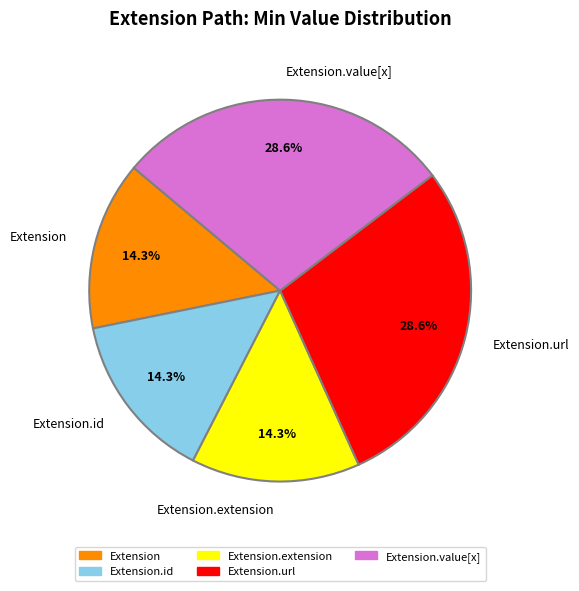

Does any single category account for the majority?

No